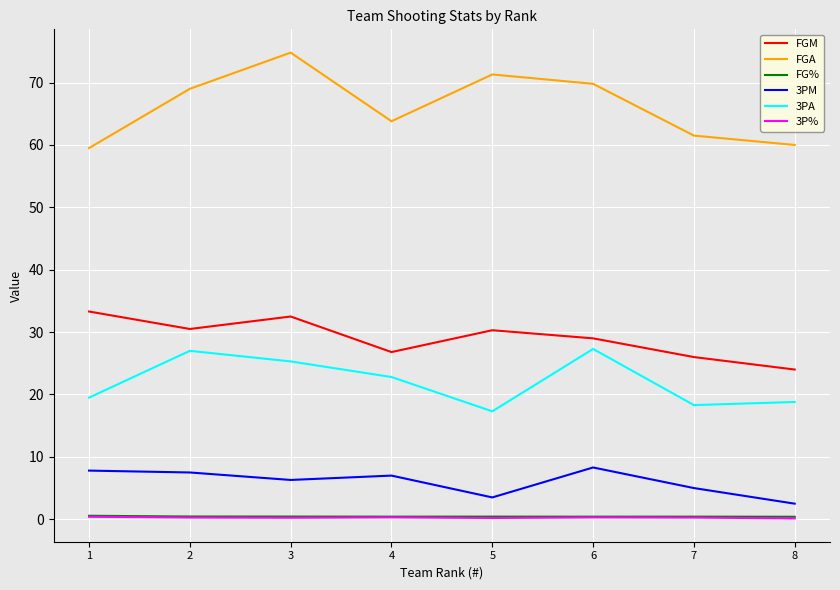

Is the value of FGM at 1 greater than the value of 3P% at 8?

Yes